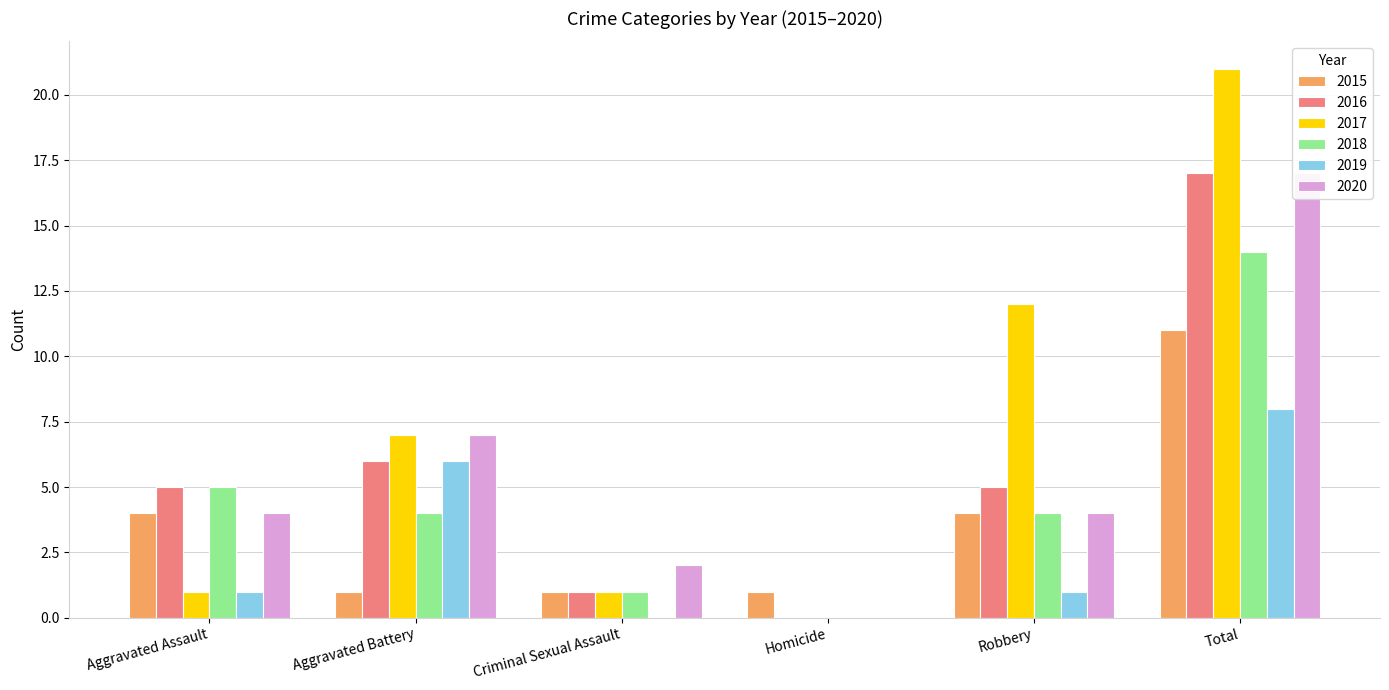

What is the greatest value displayed?

21